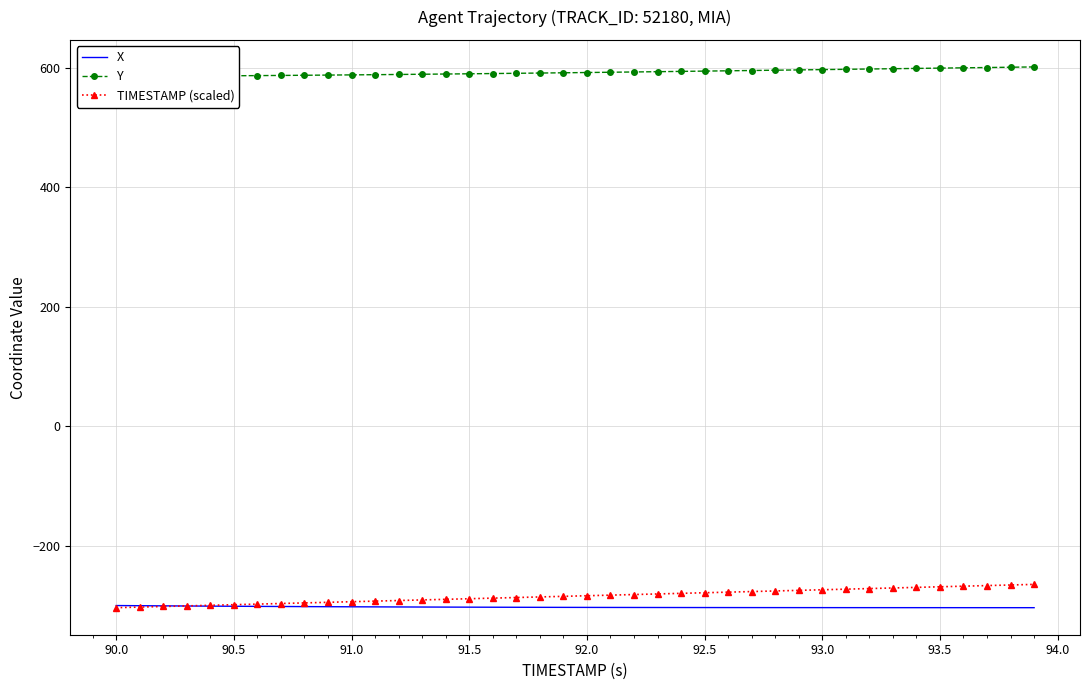

After their last crossing, which series has the higher values: X or TIMESTAMP (scaled)?

TIMESTAMP (scaled)